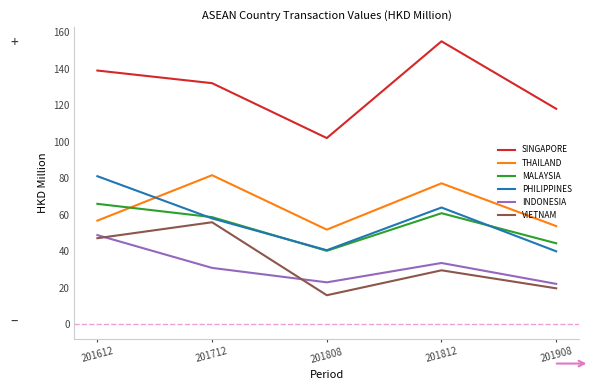

At which label does SINGAPORE reach its minimum?

201808